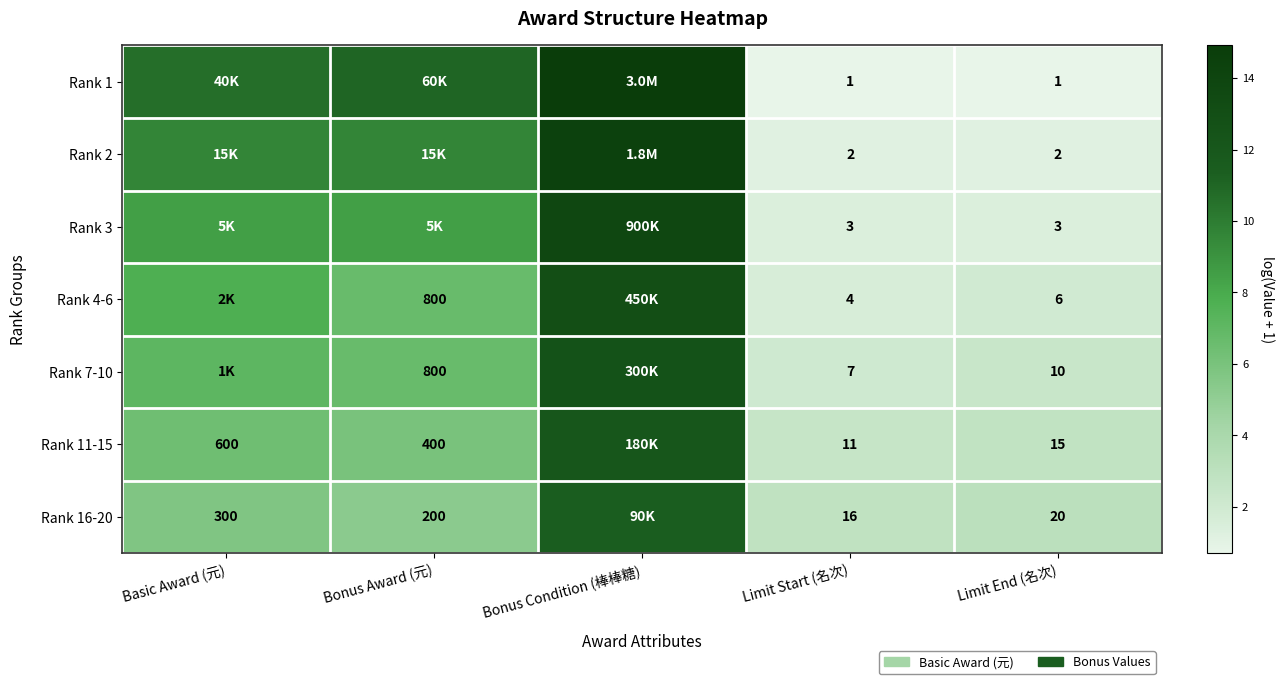

Is the value of Rank 3 at Limit End (名次) greater than the value of Rank 4-6 at Bonus Award (元)?

No